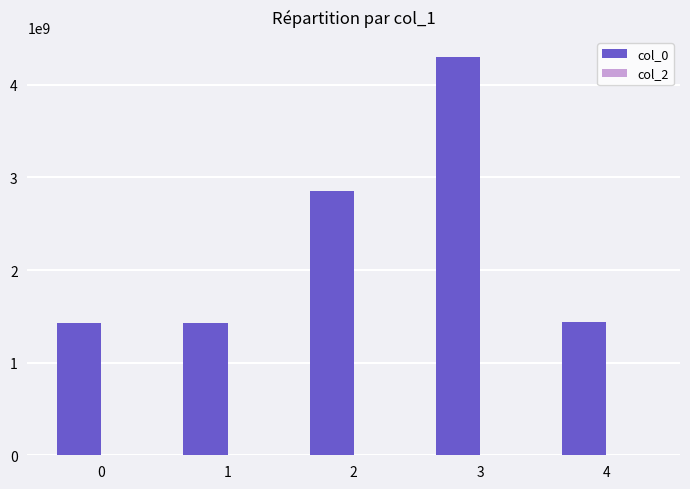

What is the change in value from 2 to 4?

-1416758629